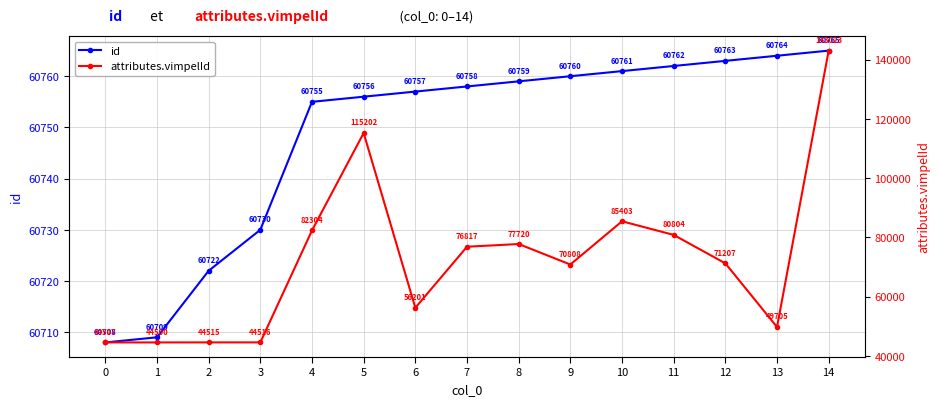

What is the approximate value of attributes.vimpelId at 0?

44507